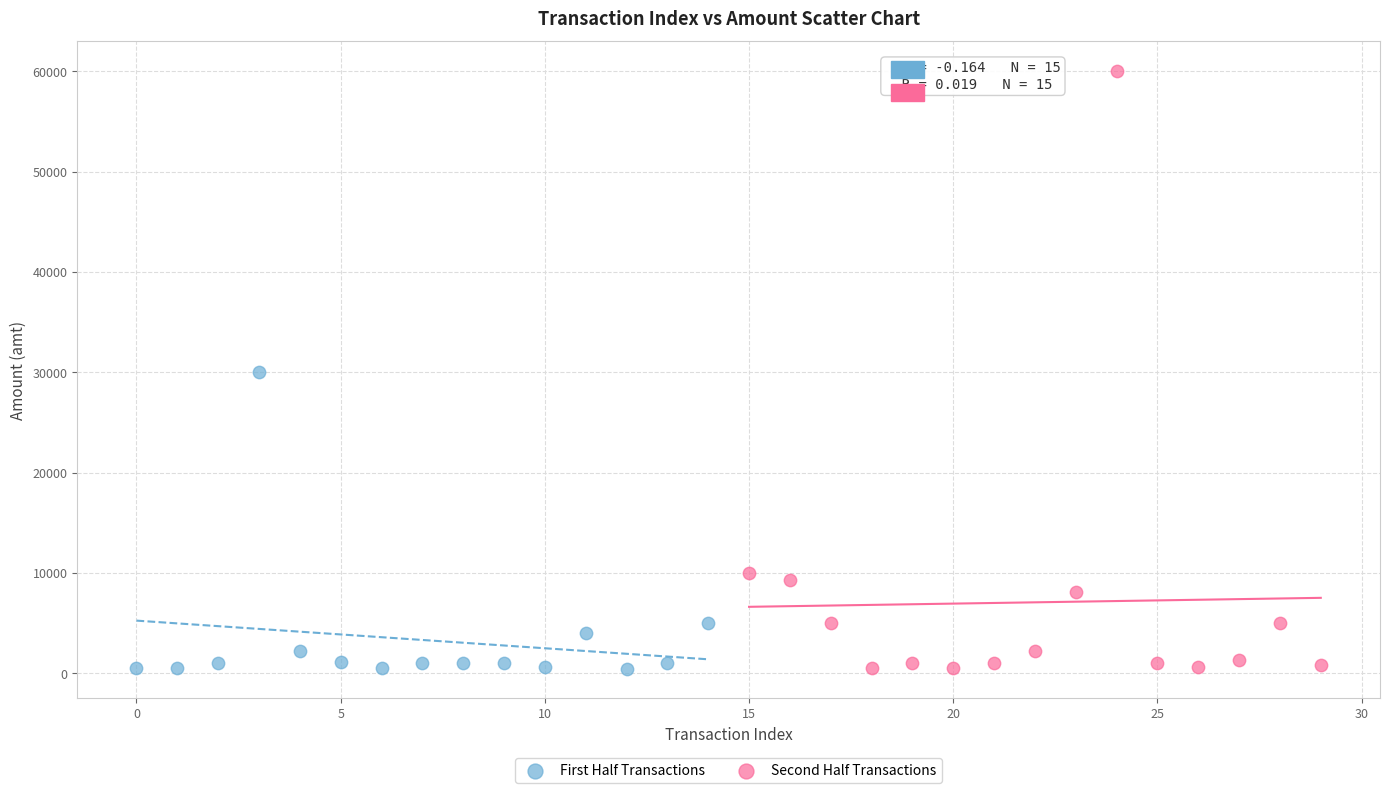

Which series reaches the maximum Y coordinate?

Second Half Transactions